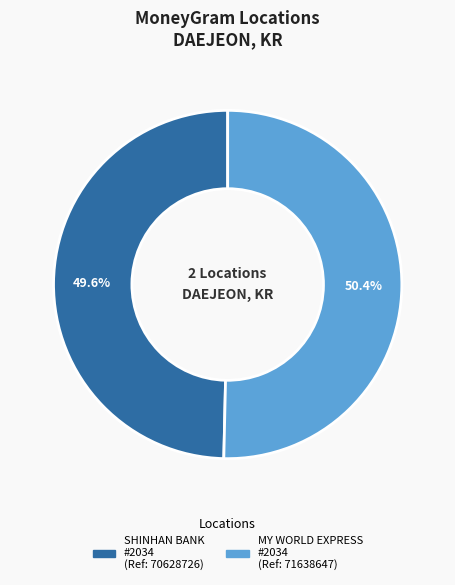

Is there any slice that represents more than half of the pie?

Yes